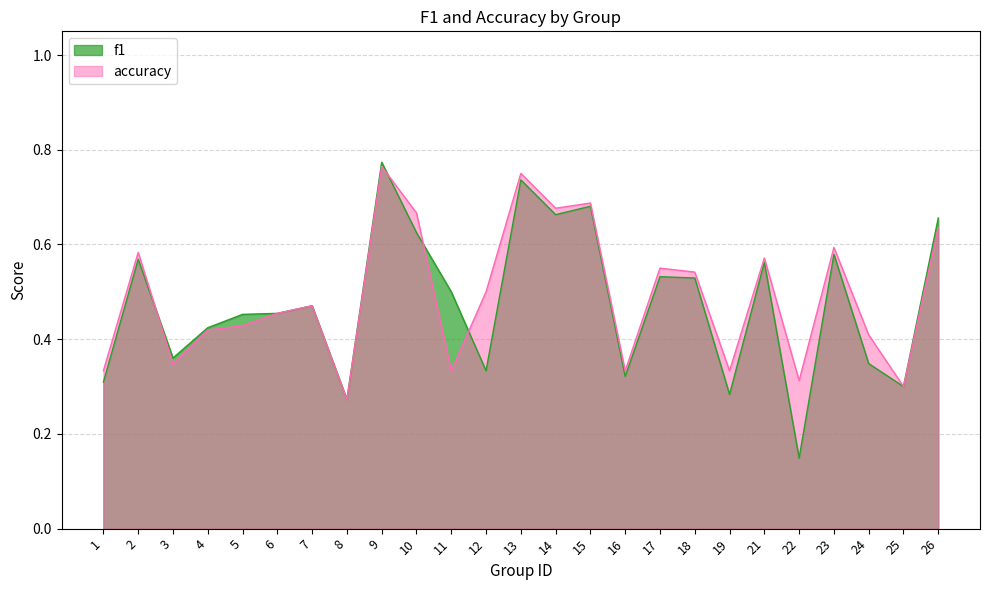

What is the value of the f1 point at the 3rd from the left?

0.4